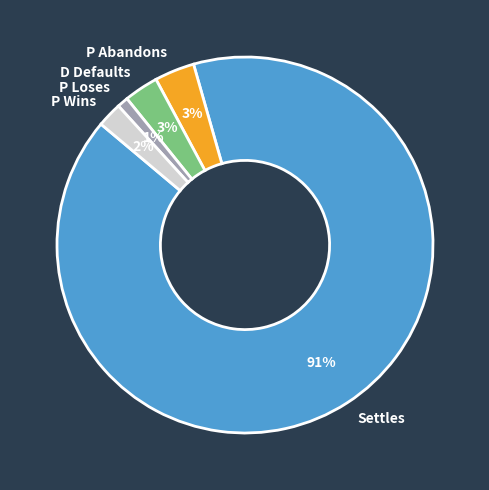

Count the number of slices in the pie.

5